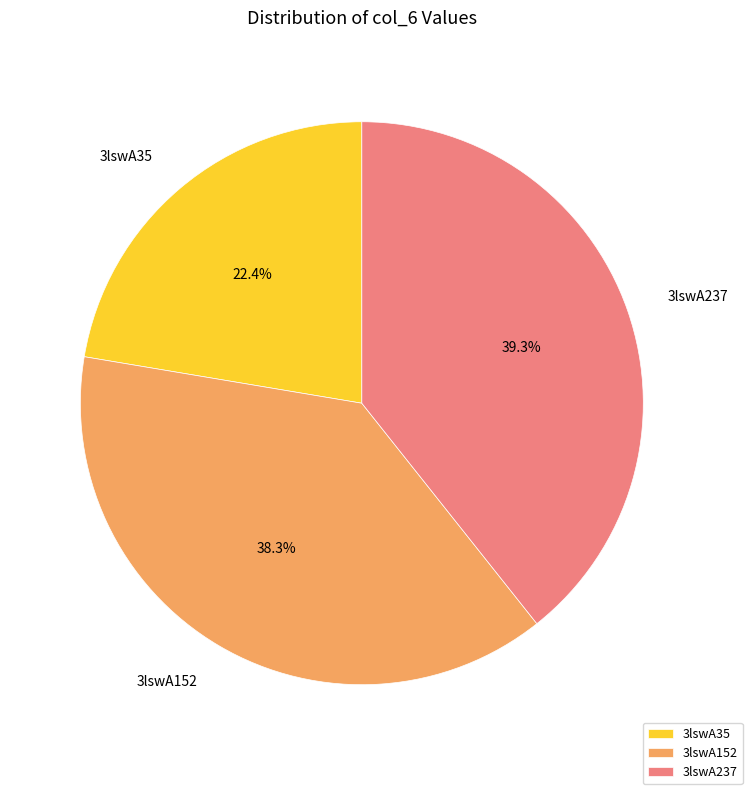

Does 3lswA237 represent more than half of the total?

No